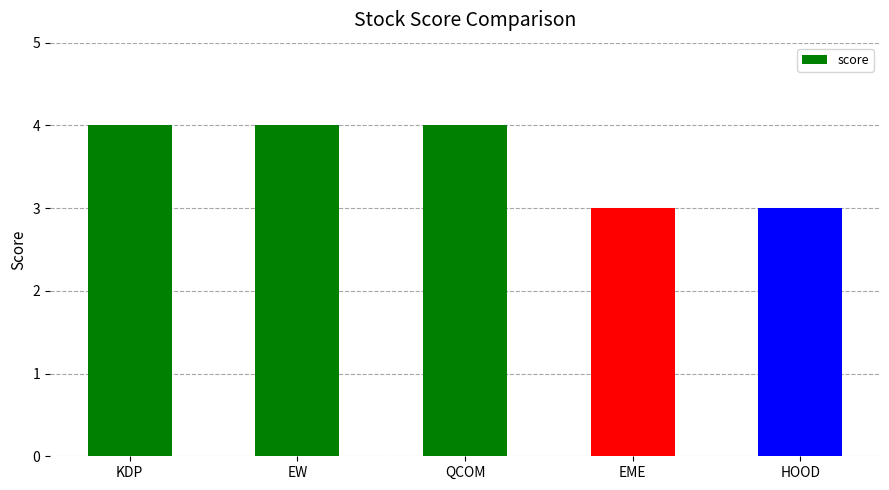

Between KDP and EME, which is larger?

KDP